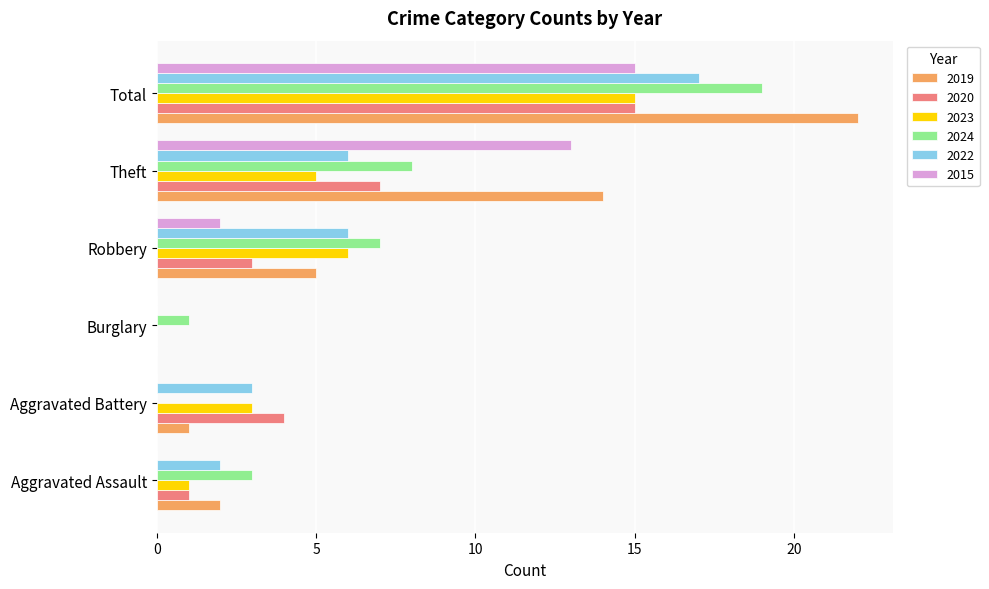

Which label corresponds to the largest value in the chart?

Total